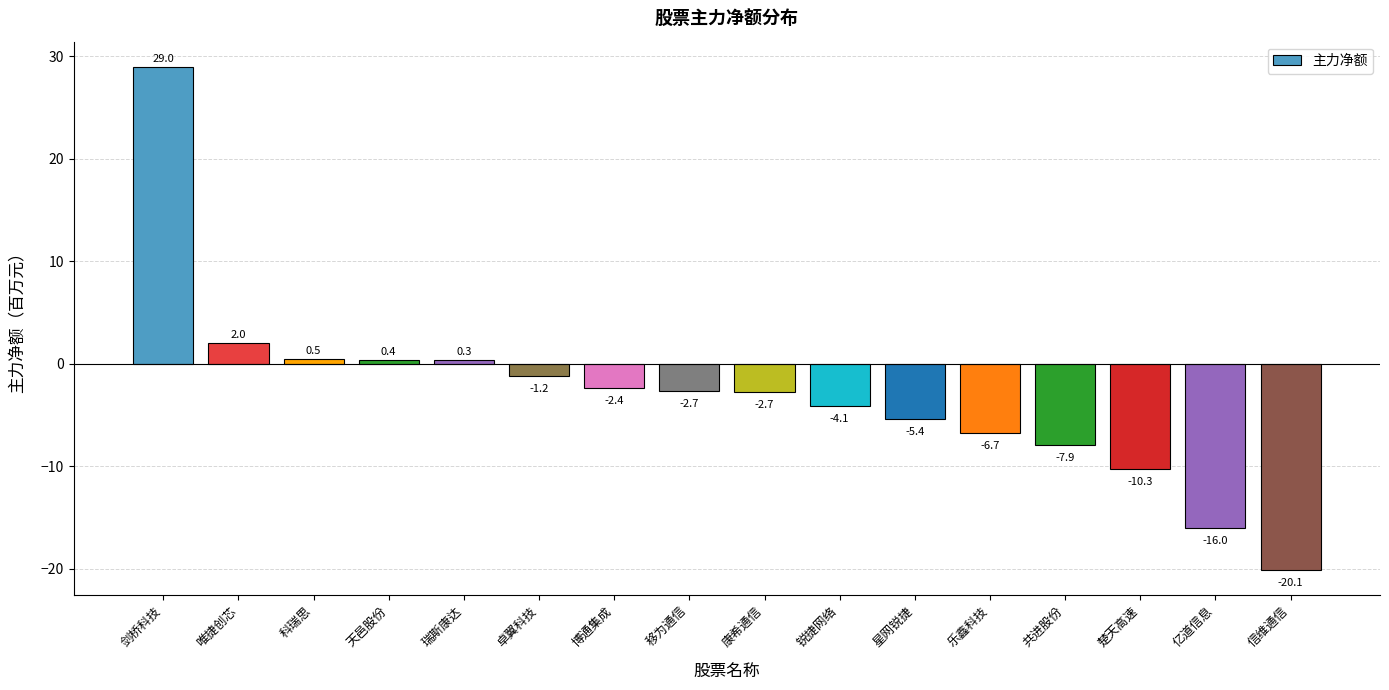

At which label does the data first exceed -2?

剑桥科技